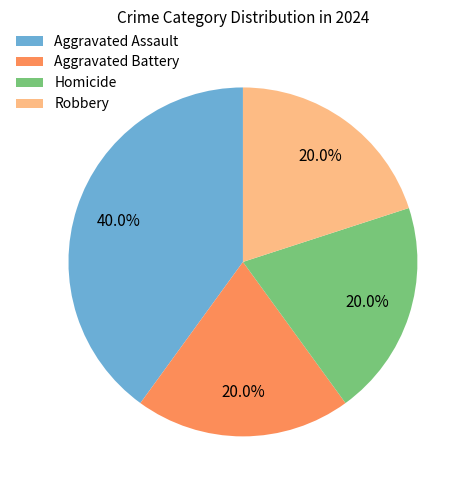

To the nearest percent, what portion does Aggravated Battery represent?

20%